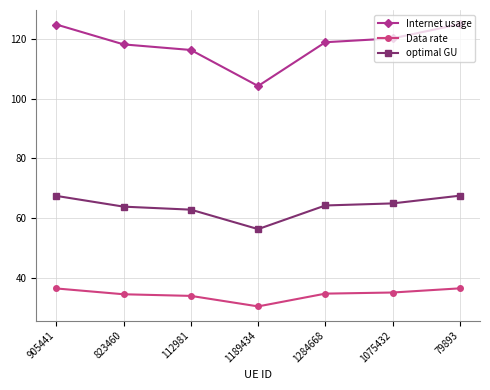

What value does the Internet usage series have at 1284668?

118.9